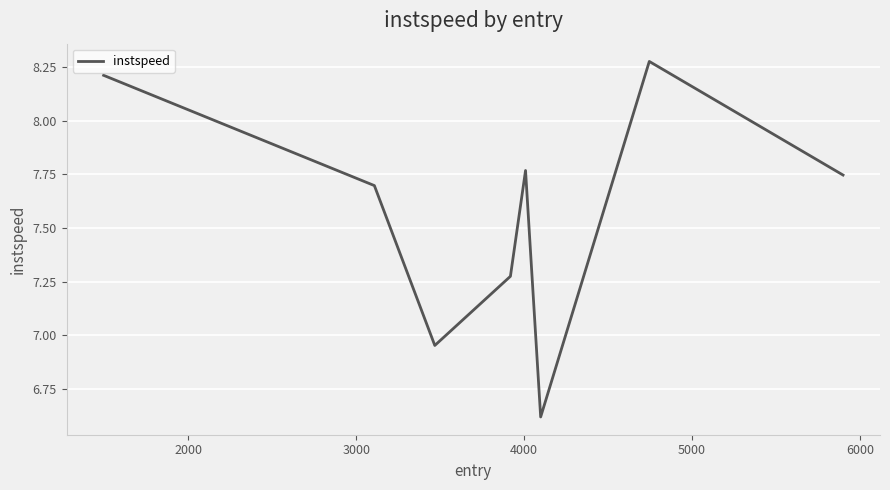

What is the difference between the maximum and minimum values?

1.7